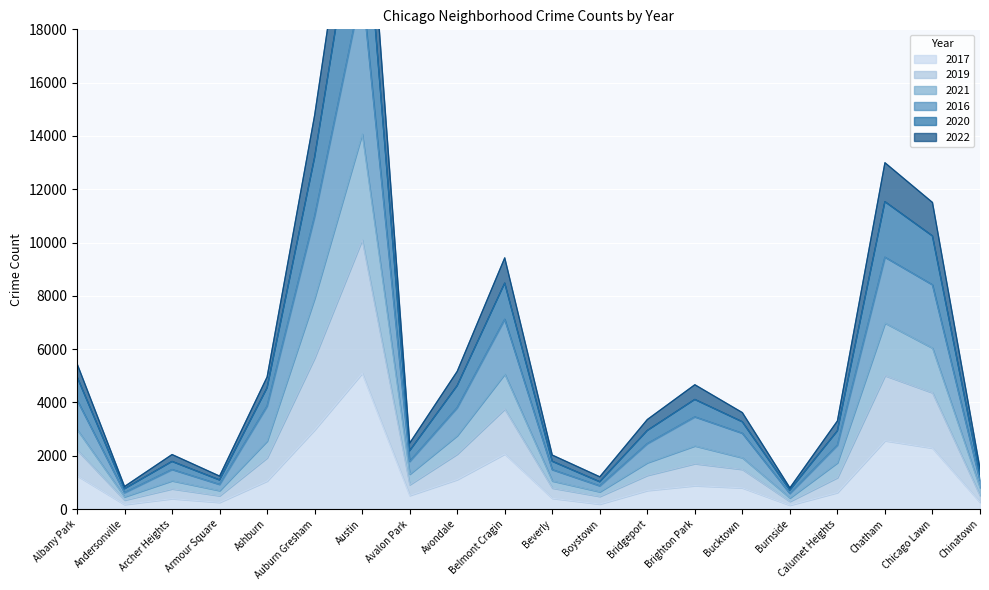

How many interior local valleys does the 2019 series have?

5